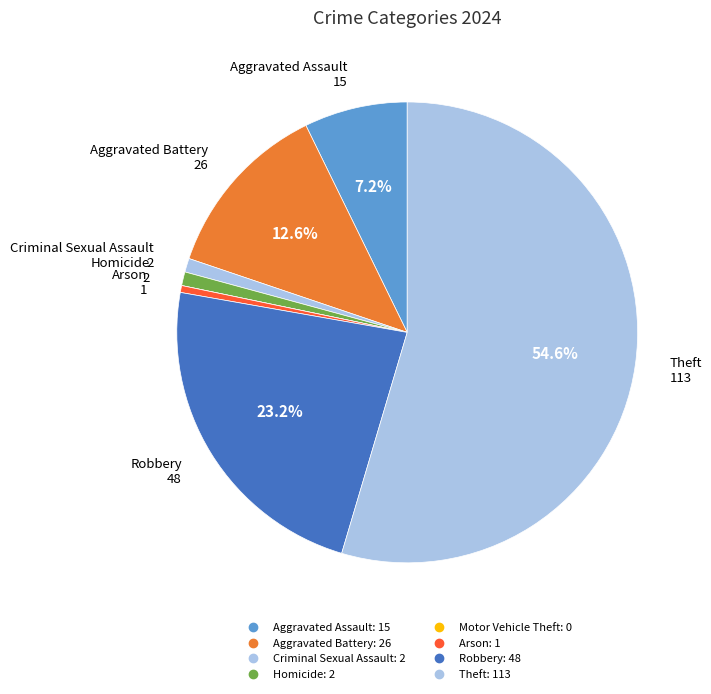

The Homicide slice represents 11% of the pie. True or false?

False